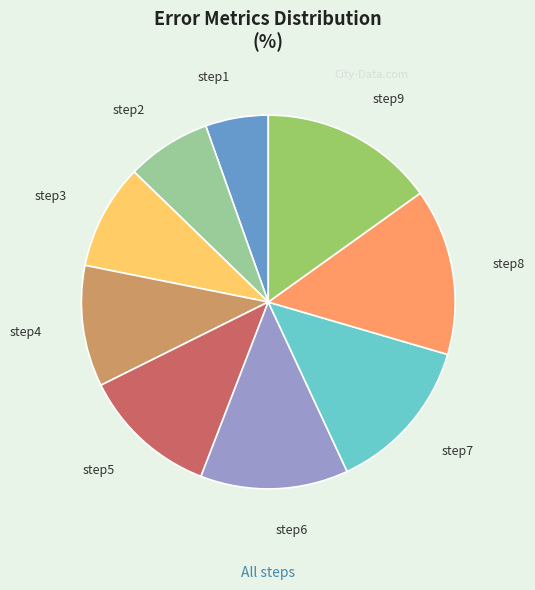

Does step7 represent more than half of the total?

No